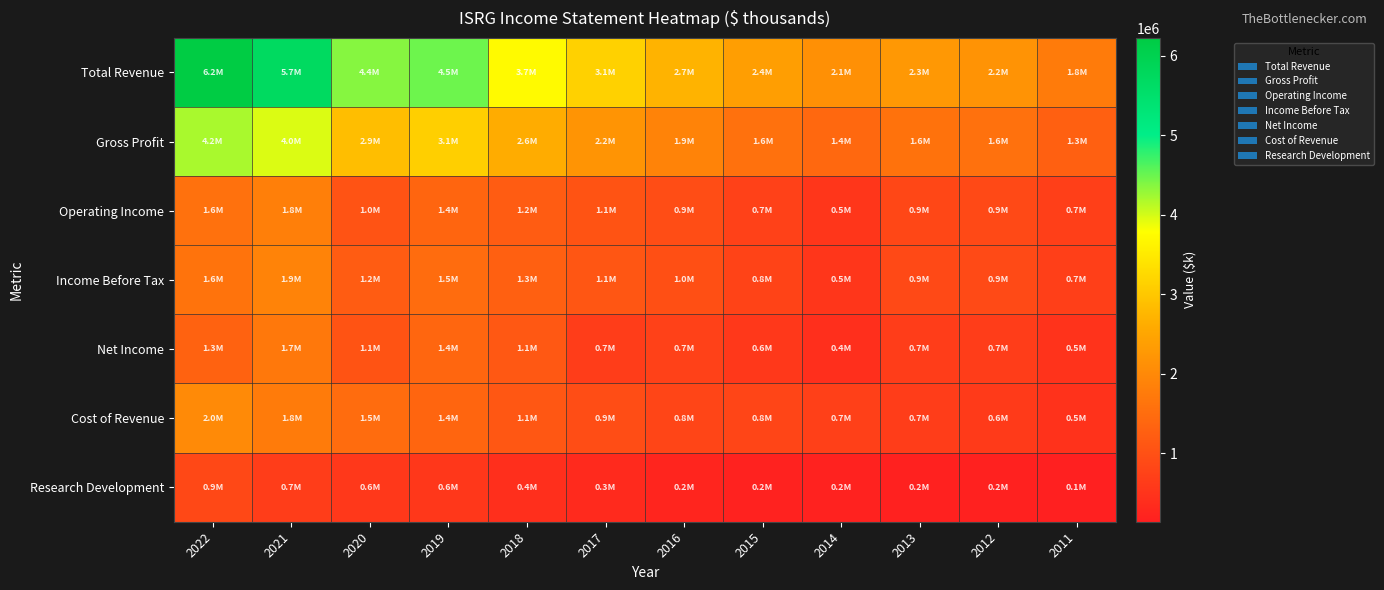

Which series has the widest spread of values?

Total Revenue